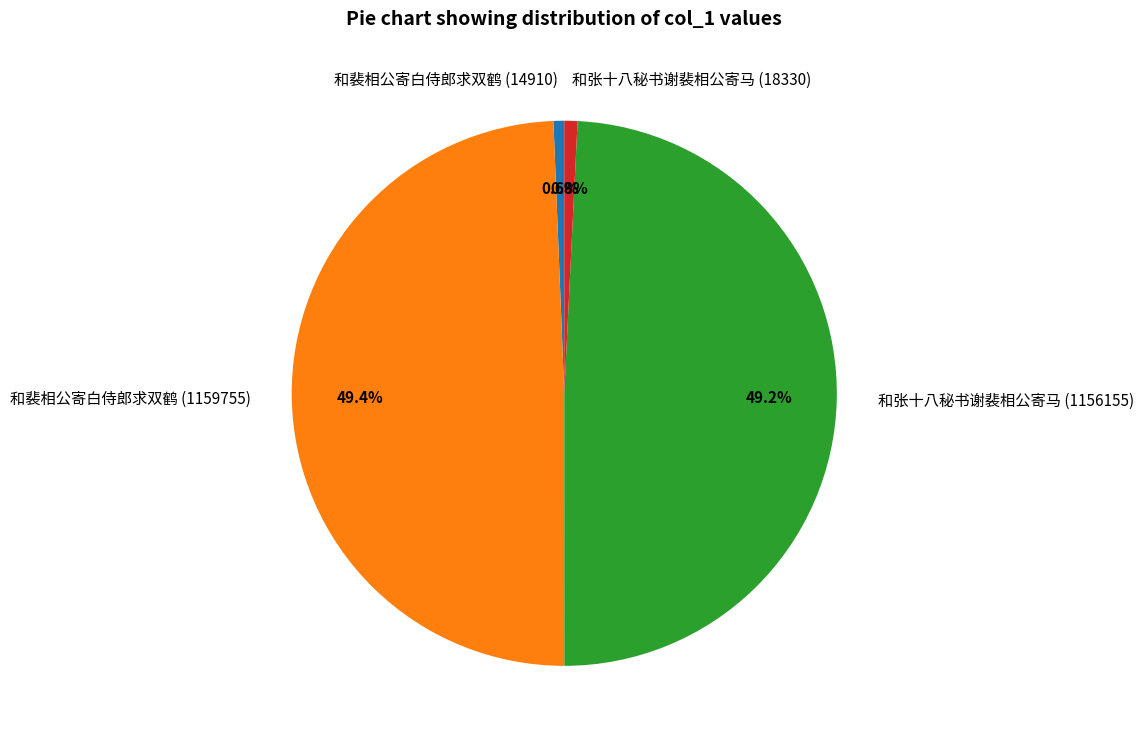

Is it true that 和张十八秘书谢裴相公寄马 (18330) is 1% of the pie?

True